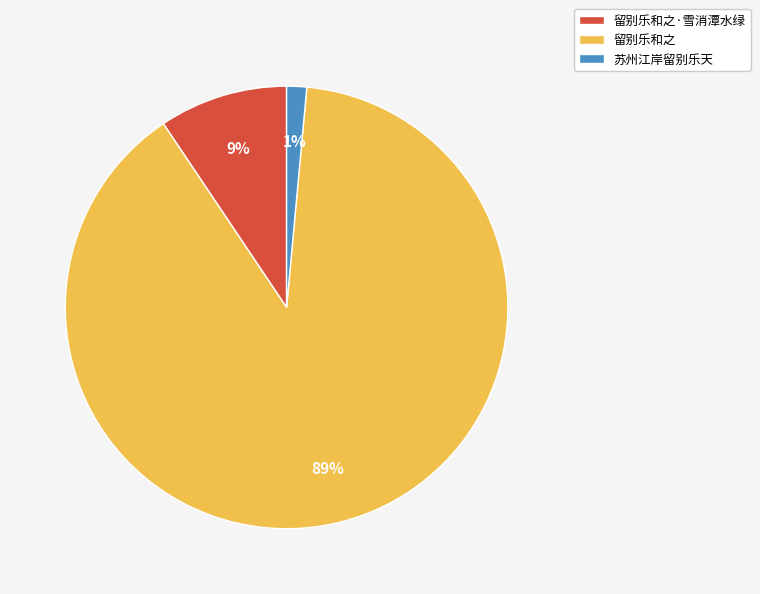

The 苏州江岸留别乐天 slice represents 11% of the pie. True or false?

False